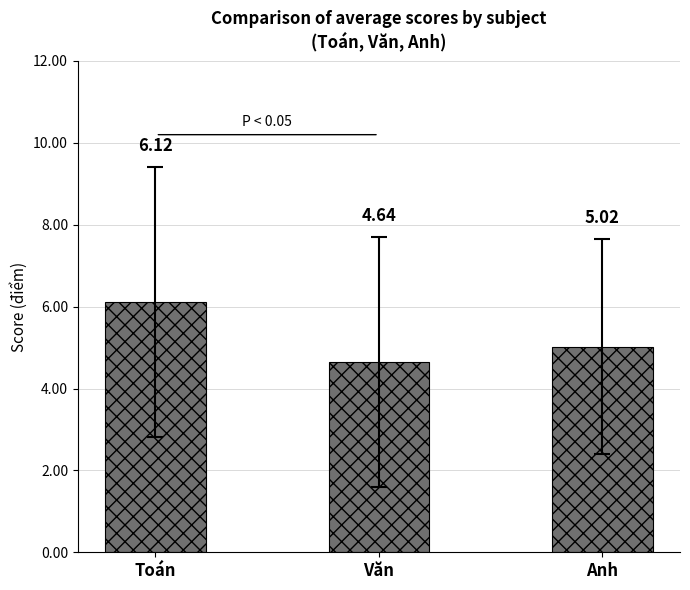

Between Toán and Anh, which is larger?

Toán